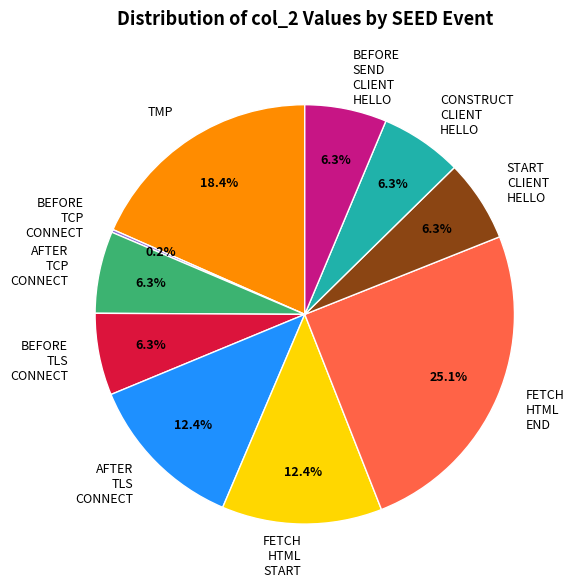

How much of the chart is everything except AFTER TCP CONNECT?

93.7%